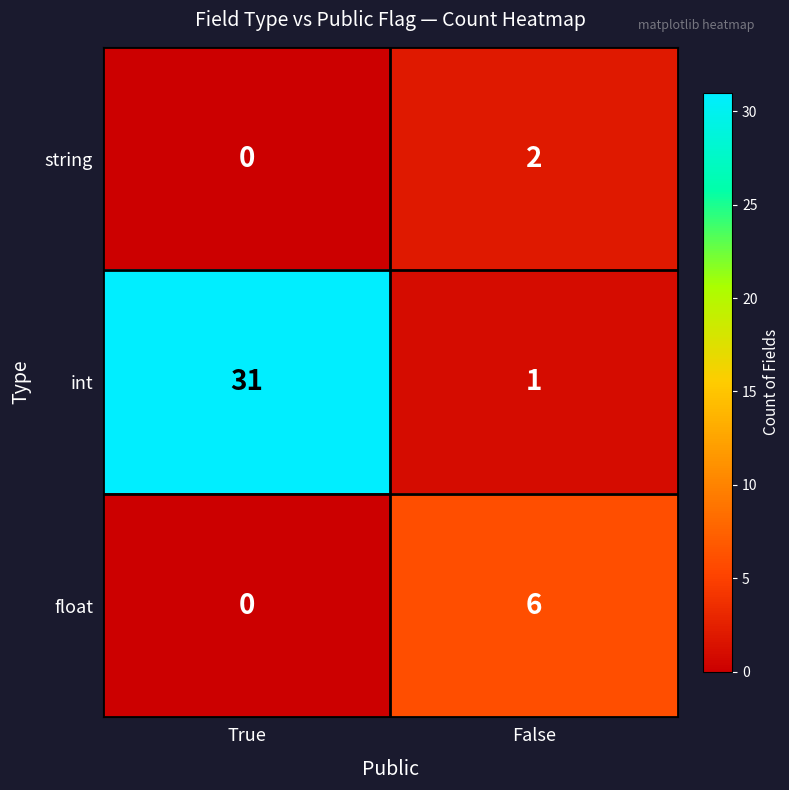

What is the difference between the maximum and minimum values in the int series?

30